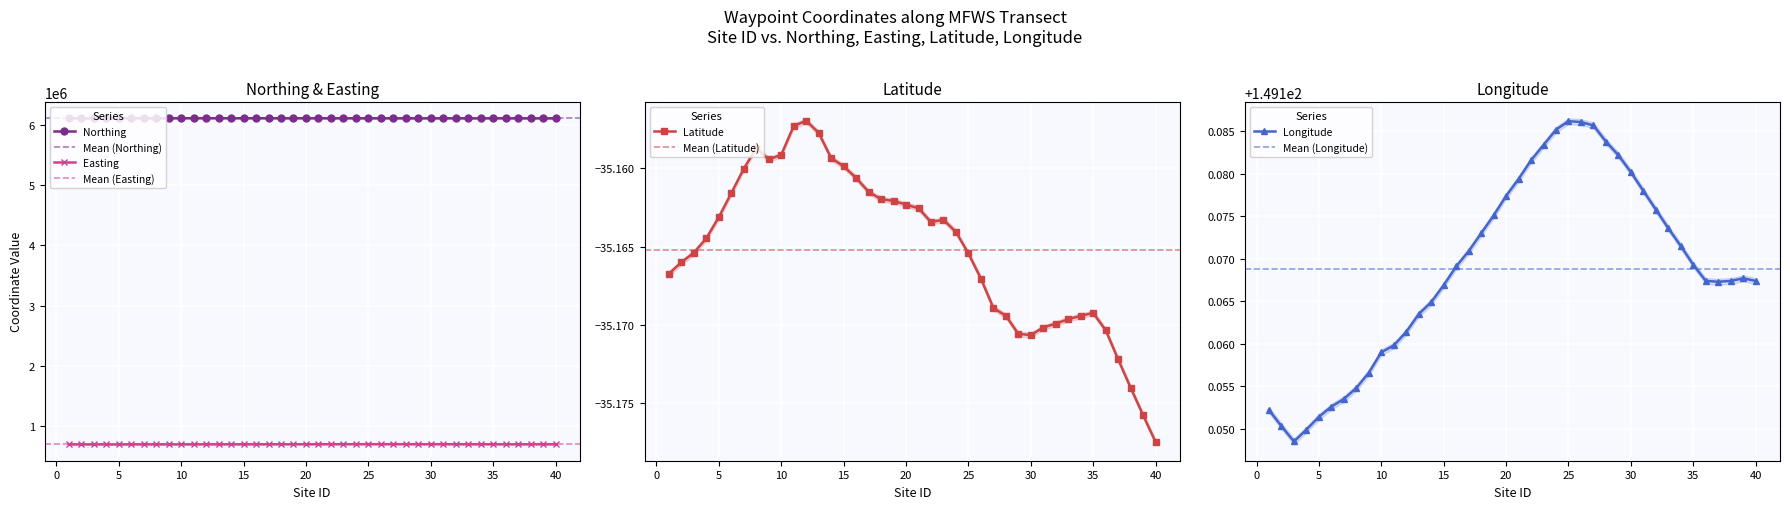

Where does the Easting series first go above 697555?

16